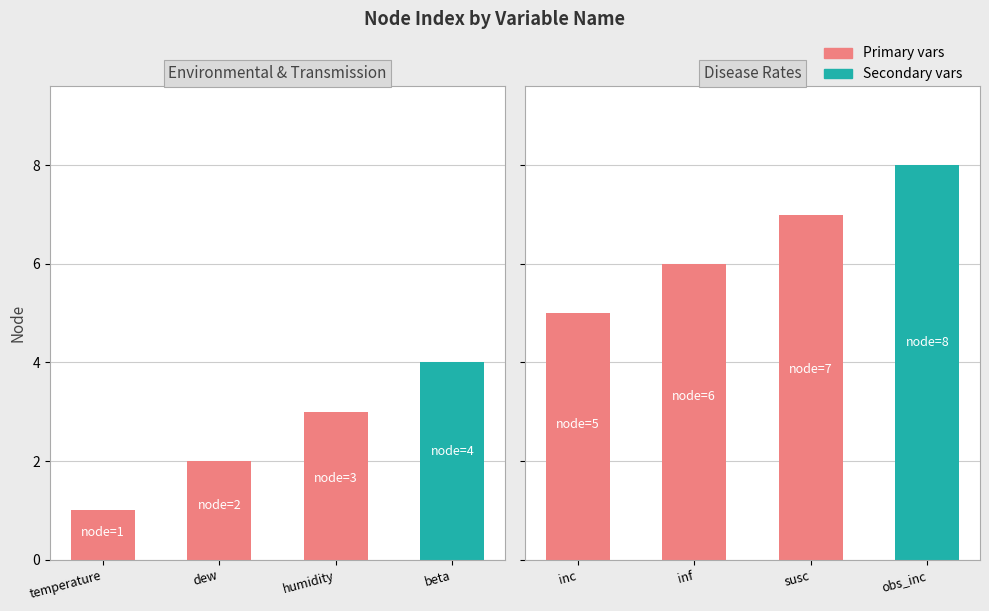

Are the bars horizontal?

No